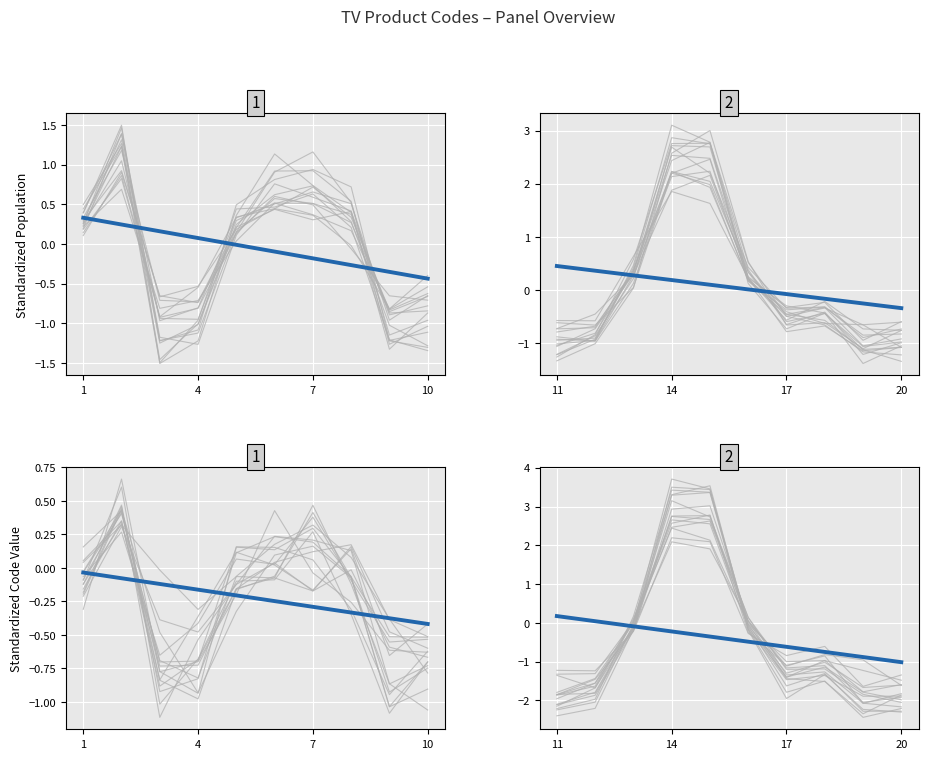

True or false: there are more than 1 points higher than both neighbors.

False